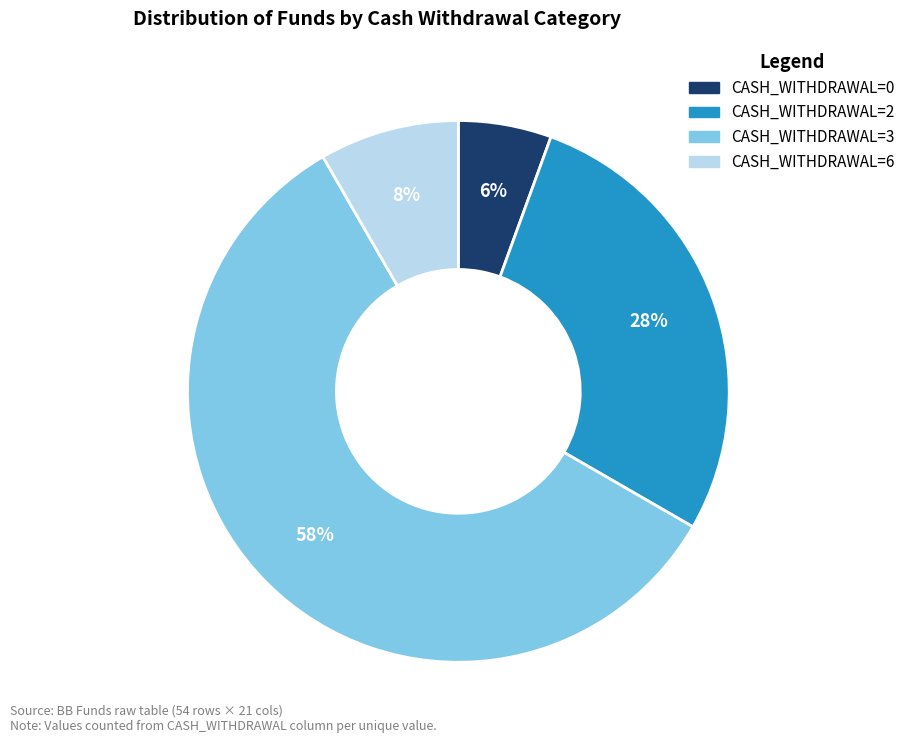

To the nearest percent, what is the average slice percentage?

25%